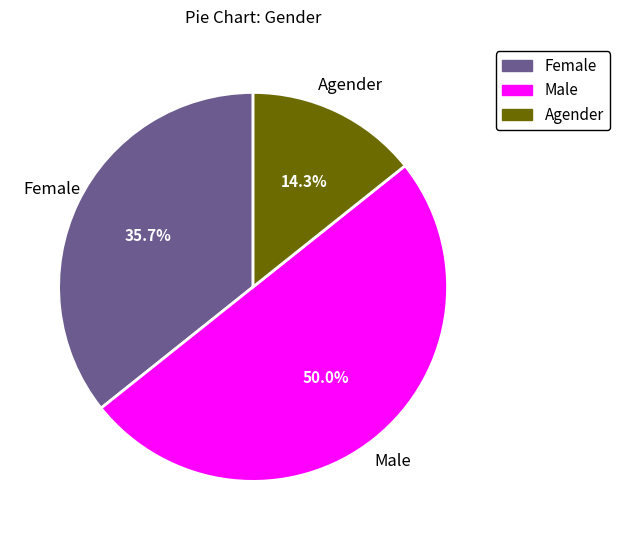

To the nearest percent, what is the difference between the largest and smallest slice percentages?

36%